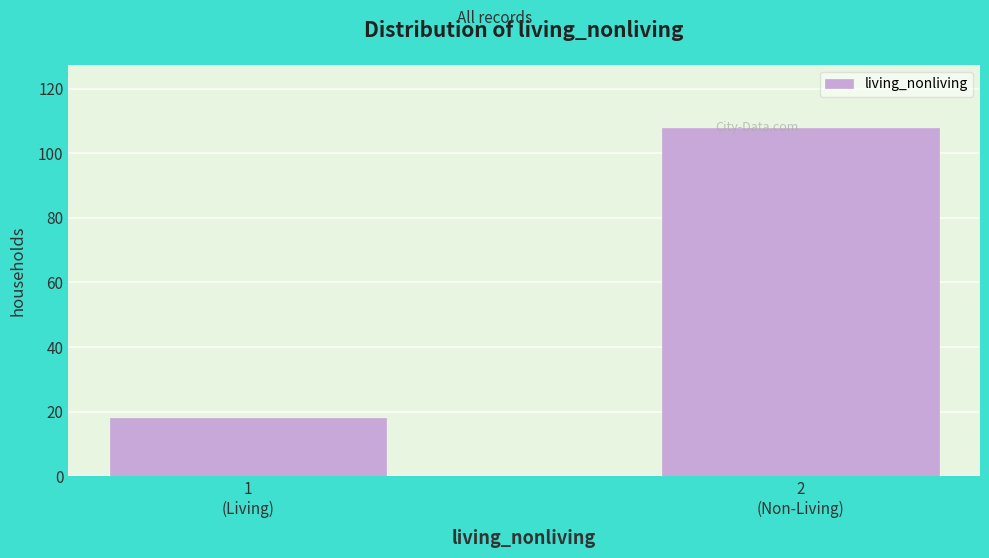

Reading left to right, extract all data points from this chart.

18	108